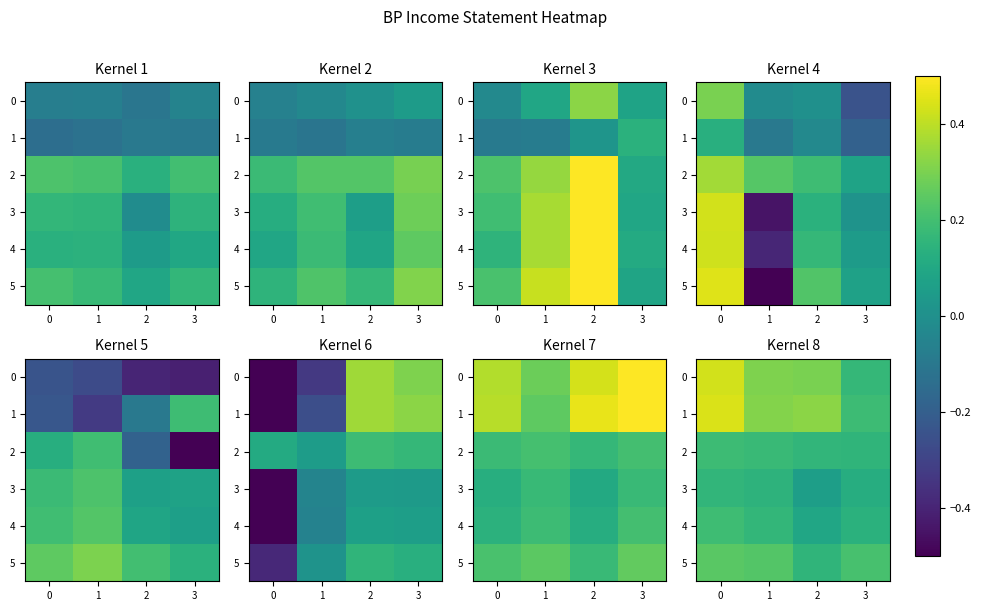

Which category has the lowest value across all series?

2